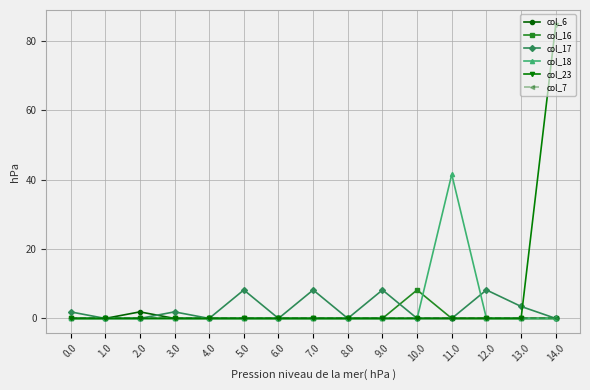

What are all the series names shown in the legend?

col_6, col_16, col_17, col_18, col_23, col_7